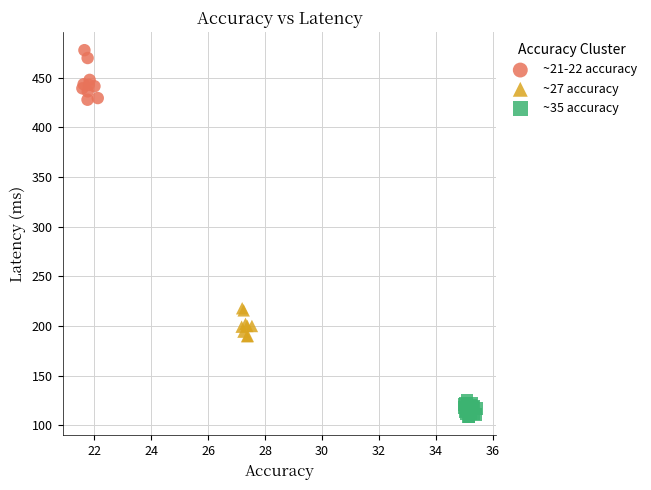

What are all the series names shown in the legend?

~21-22 accuracy, ~27 accuracy, ~35 accuracy